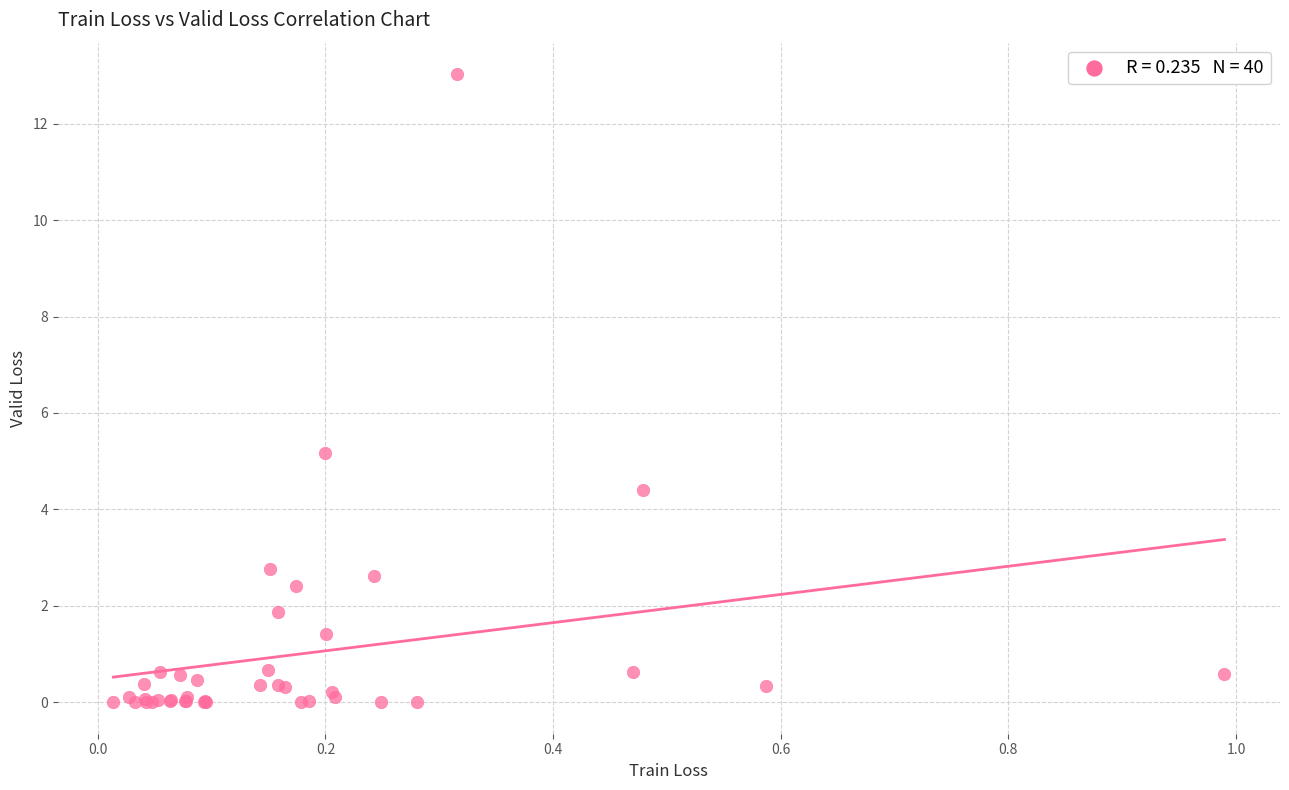

What Y value in the scatter plot is closest to 6?

5.2